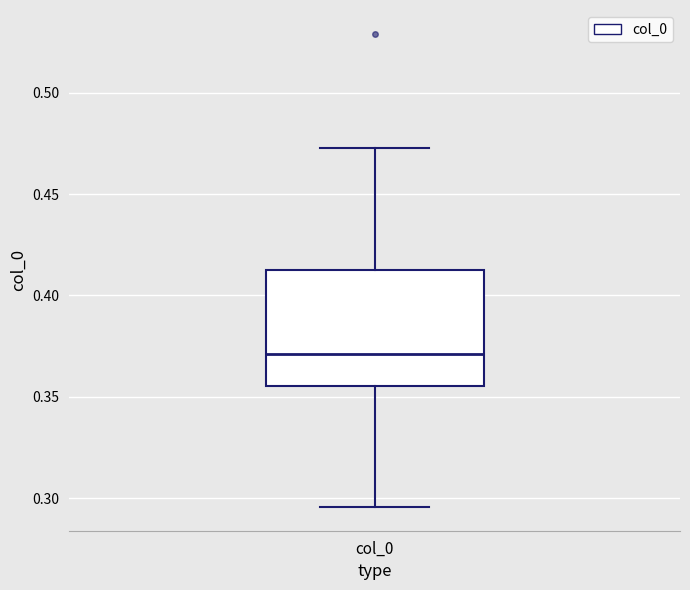

Transcribe this box plot: give where the median line is, the range the box spans, and where the two whiskers end, as read against the y-axis. The values are not printed on the chart, so give them approximately, as read against the axis.

median 0.370, box 0.355 to 0.415, whiskers 0.295 to 0.475